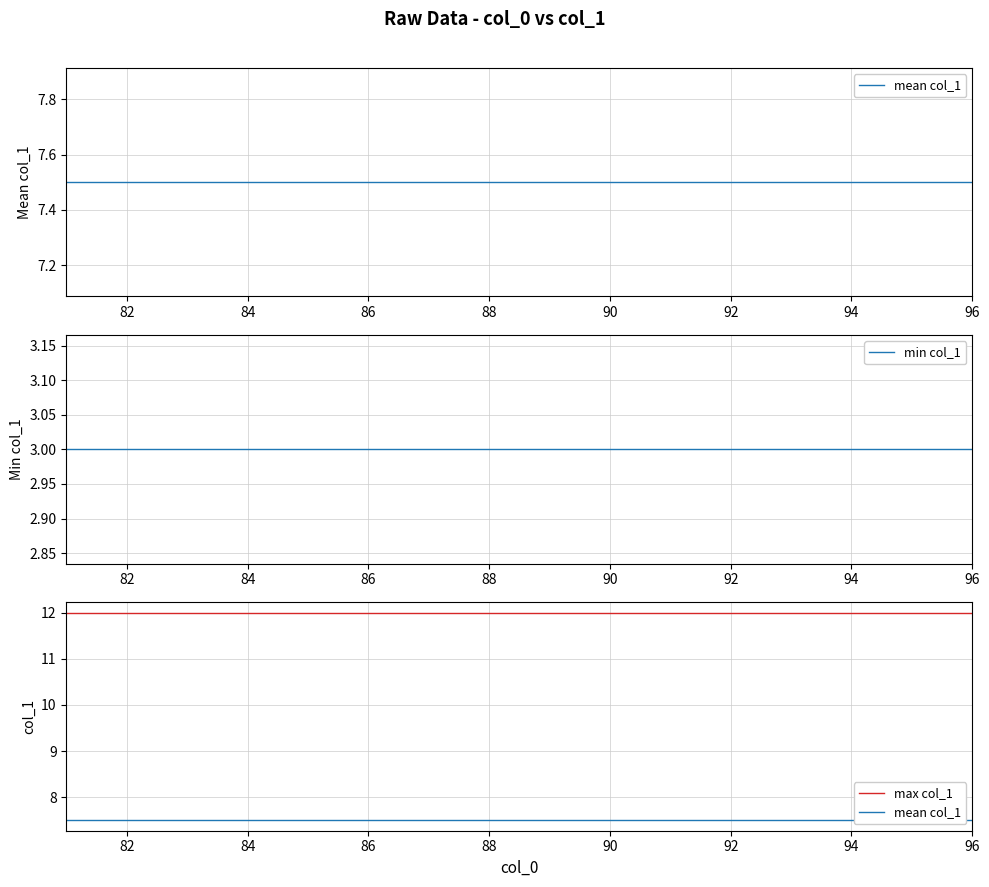

At which label does min col_1 reach its peak?

80